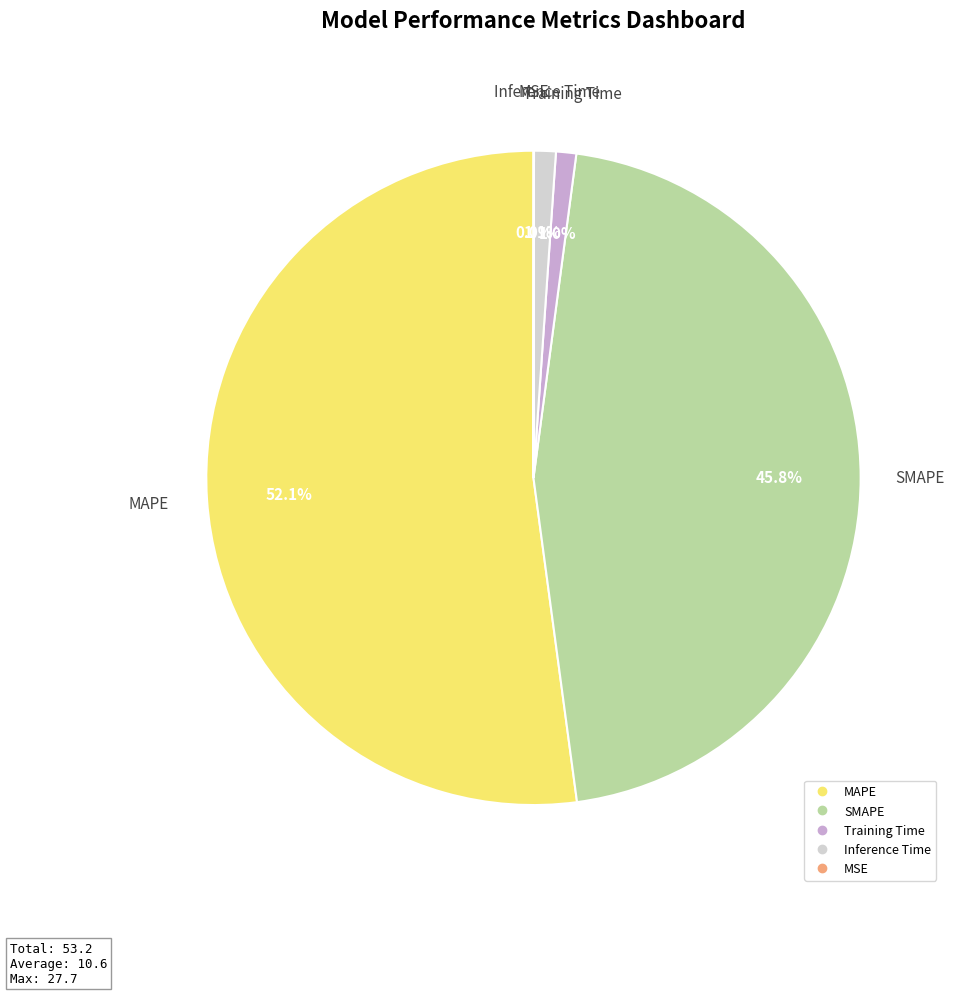

Which category has the biggest portion of the pie?

MAPE